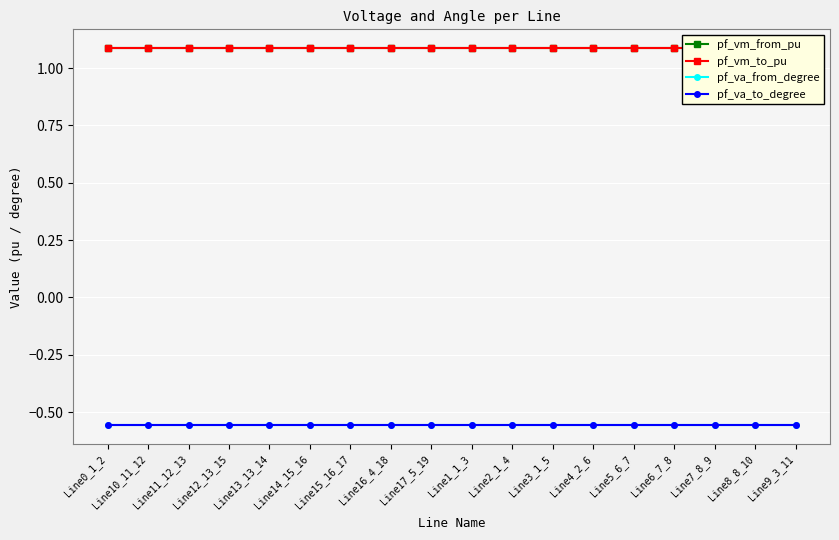

What is the total value across all series at Line9_3_11?

1.1